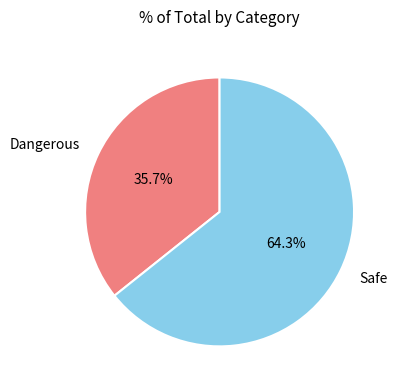

What portion of the pie excludes Safe?

35.7%